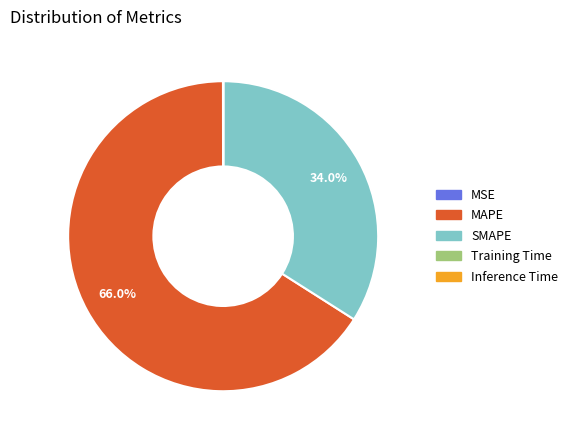

What is the largest slice in the pie chart?

MAPE